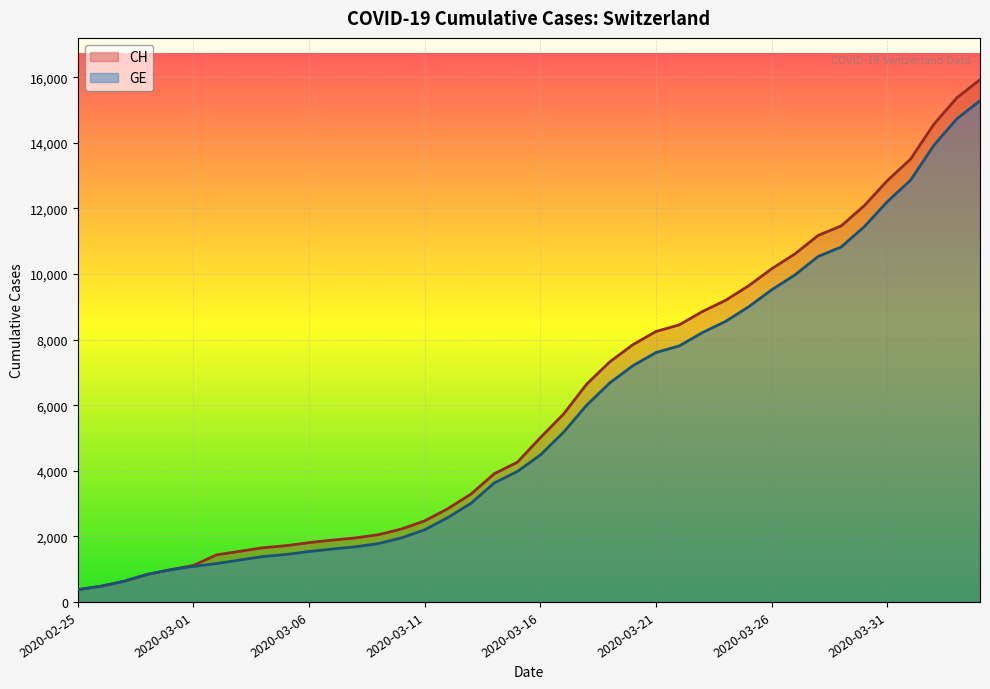

Reading left to right, transcribe all the data shown in this chart.

CH: 2020-02-25=375	2020-02-26=479	2020-02-27=630	2020-02-28=840	2020-02-29=981	2020-03-01=1113	2020-03-02=1436	2020-03-03=1544	2020-03-04=1652	2020-03-05=1715	2020-03-06=1809	2020-03-07=1885	2020-03-08=1952	2020-03-09=2051	2020-03-10=2226	2020-03-11=2472	2020-03-12=2845	2020-03-13=3291	2020-03-14=3908	2020-03-15=4259	2020-03-16=5012	2020-03-17=5731	2020-03-18=6644	2020-03-19=7323	2020-03-20=7847	2020-03-21=8249	2020-03-22=8449	2020-03-23=8855	2020-03-24=9196	2020-03-25=9642	2020-03-26=10162	2020-03-27=10613	2020-03-28=11175	2020-03-29=11467	2020-03-30=12086	2020-03-31=12852	2020-04-01=13505	2020-04-02=14561	2020-04-03=15375	2020-04-04=15926
GE: 2020-02-25=375	2020-02-26=479	2020-02-27=630	2020-02-28=840	2020-02-29=981	2020-03-01=1083	2020-03-02=1171	2020-03-03=1278	2020-03-04=1384	2020-03-05=1447	2020-03-06=1538	2020-03-07=1614	2020-03-08=1681	2020-03-09=1780	2020-03-10=1955	2020-03-11=2201	2020-03-12=2574	2020-03-13=3010	2020-03-14=3627	2020-03-15=3978	2020-03-16=4485	2020-03-17=5174	2020-03-18=6002	2020-03-19=6681	2020-03-20=7205	2020-03-21=7607	2020-03-22=7807	2020-03-23=8213	2020-03-24=8554	2020-03-25=9000	2020-03-26=9520	2020-03-27=9971	2020-03-28=10533	2020-03-29=10825	2020-03-30=11444	2020-03-31=12210	2020-04-01=12863	2020-04-02=13919	2020-04-03=14733	2020-04-04=15284